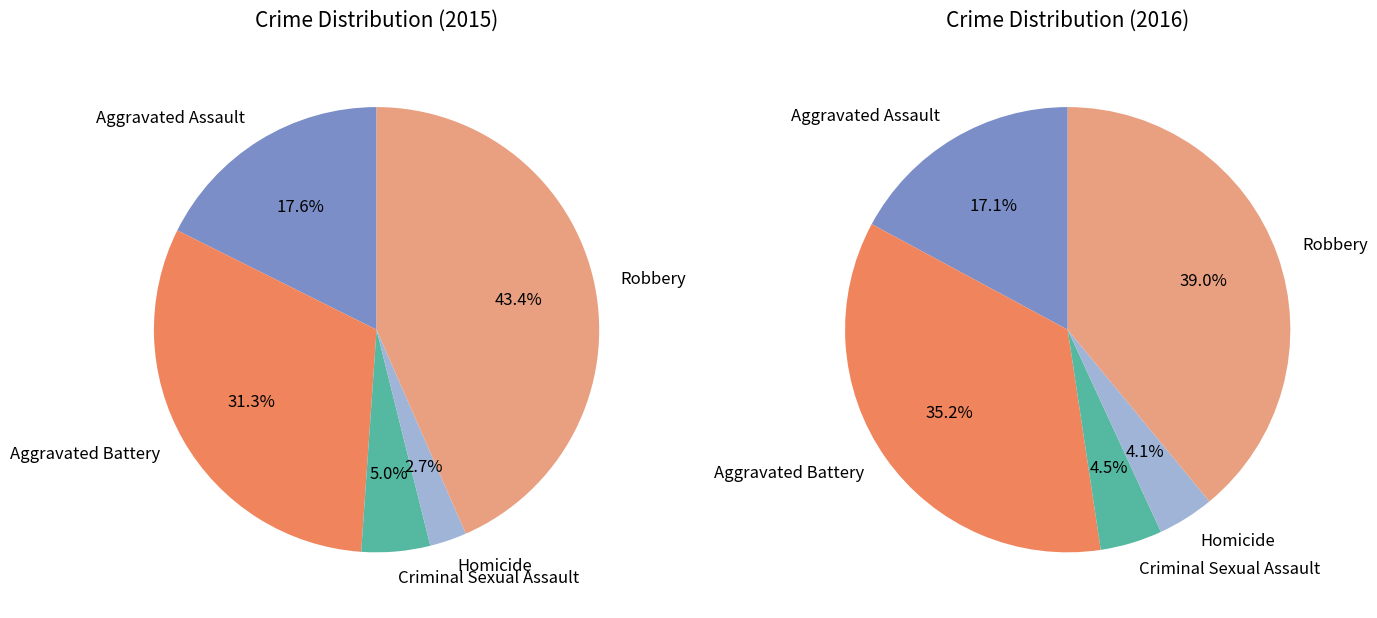

To the nearest percent, what is the difference between the Criminal Sexual Assault and Aggravated Assault slice percentages?

13%